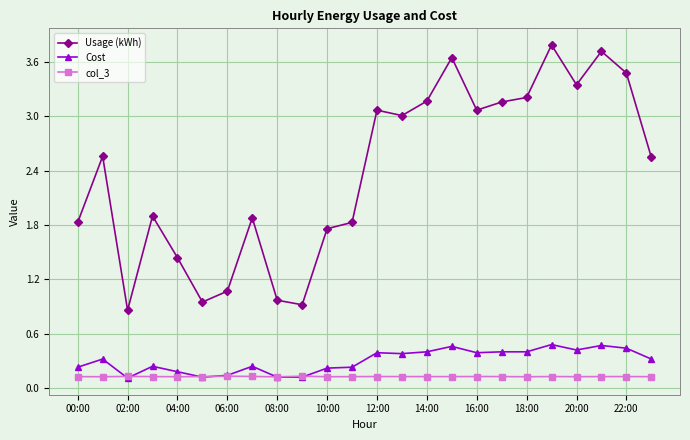

List the series in order of their peak value, lowest first.

col_3, Cost, Usage (kWh)